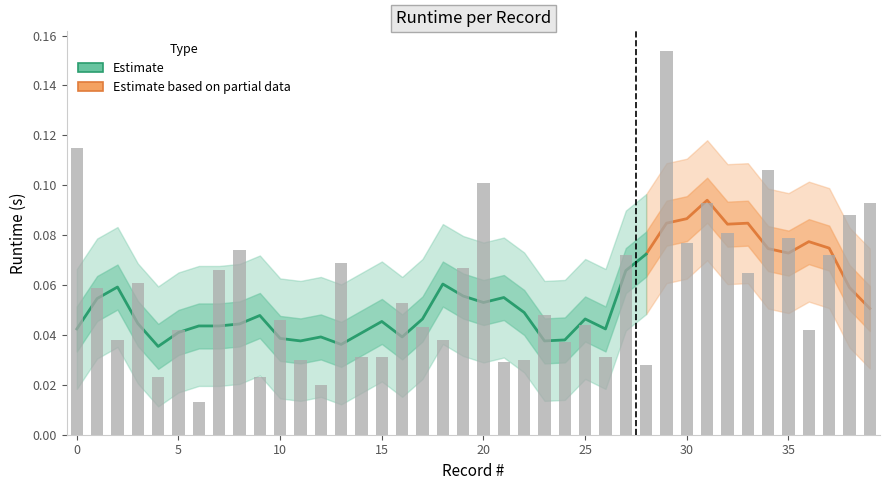

Reading left to right, what are all the values shown in this chart?

0.1	0.1	0.0	0.1	0.0	0.0	0.0	0.1	0.1	0.0	0.0	0.0	0.0	0.1	0.0	0.0	0.1	0.0	0.0	0.1	0.1	0.0	0.0	0.0	0.0	0.0	0.0	0.1	0.0	0.2	0.1	0.1	0.1	0.1	0.1	0.1	0.0	0.1	0.1	0.1